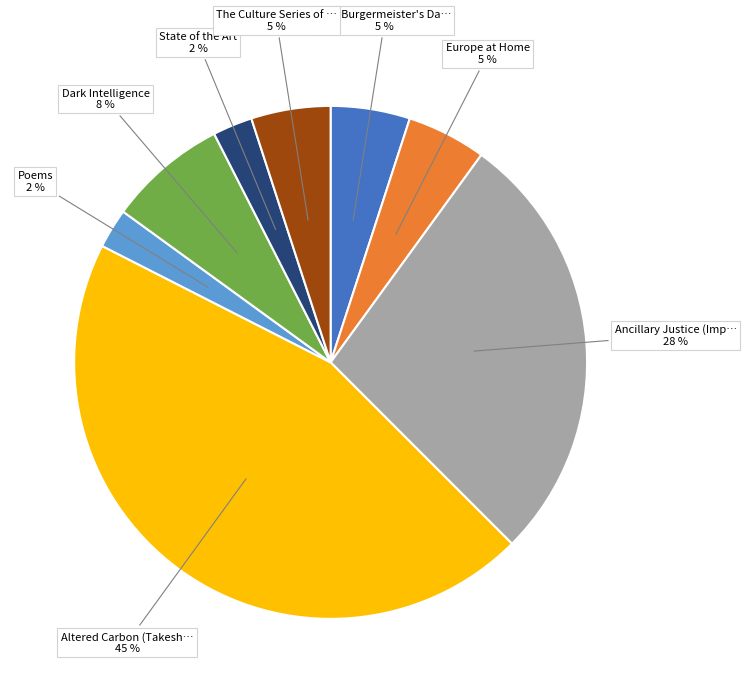

Does any single category account for the majority?

No